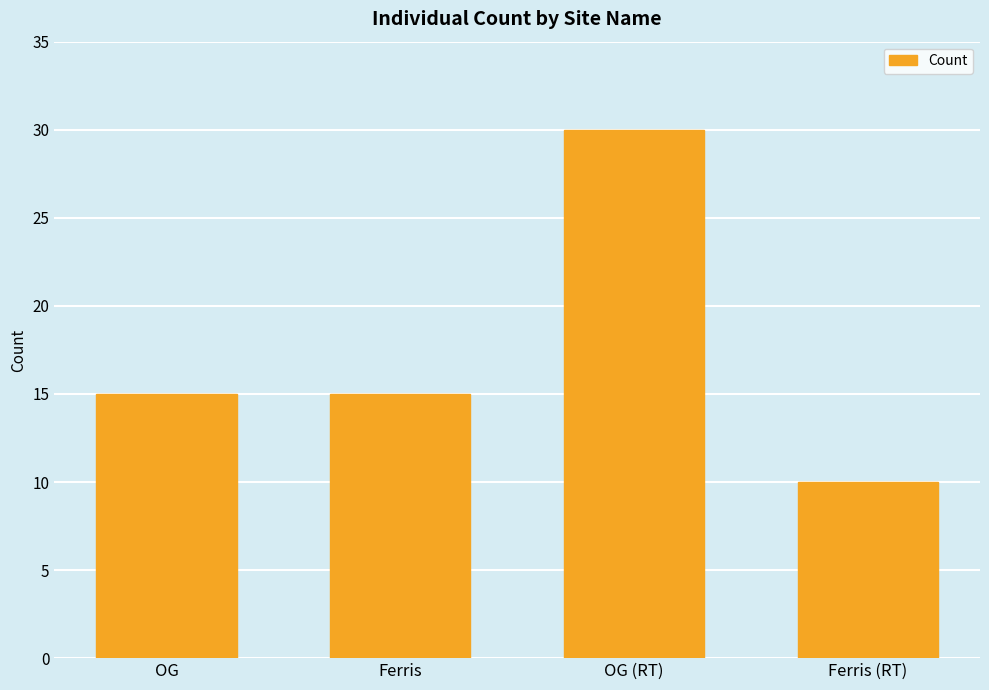

The value at OG (RT) is 30. True or false?

True